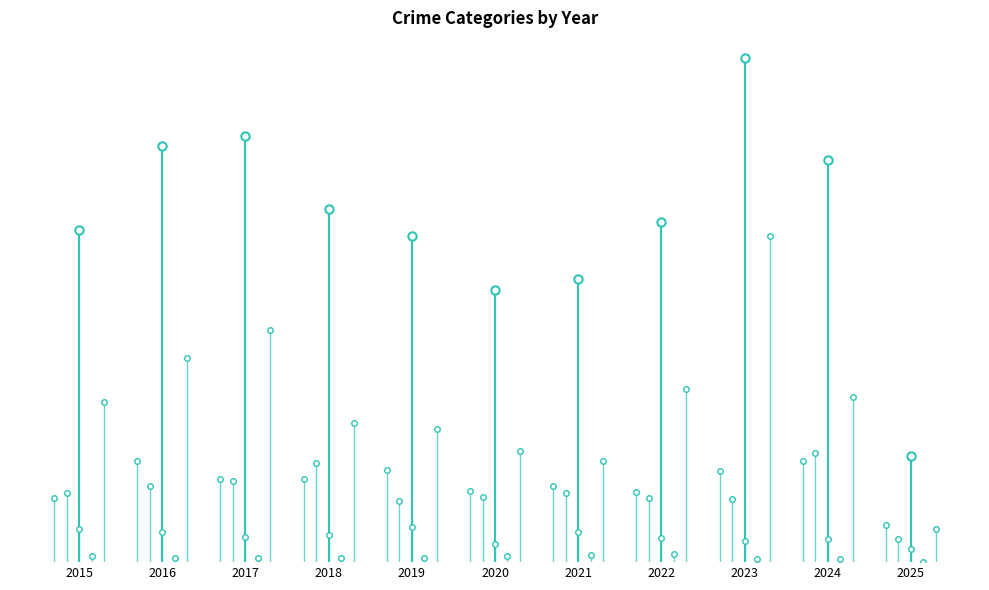

Is it true that Aggravated Battery equals 32 at 2024?

False